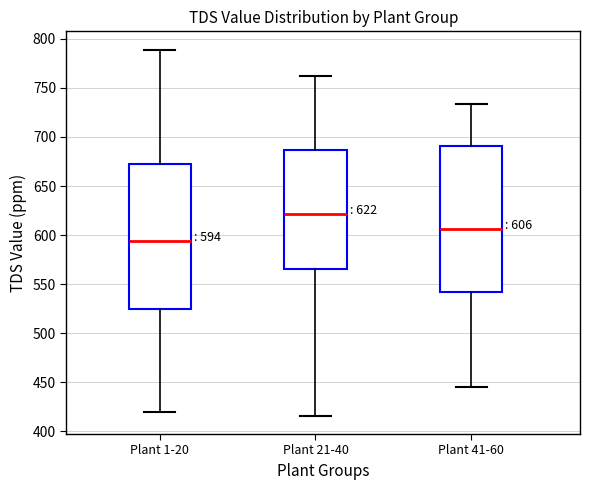

Which box has the lowest median line?

Plant 1-20